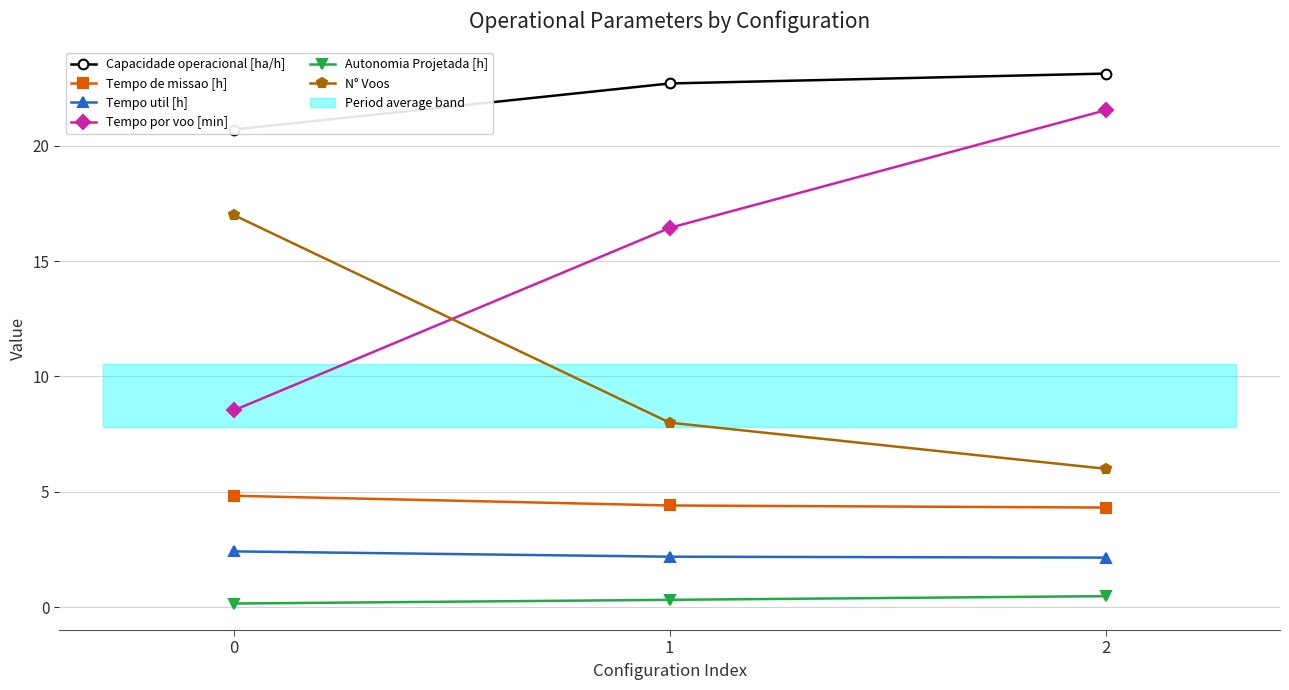

Reading right to left, list all the values displayed in this chart.

Capacidade operacional [ha/h]: 23.1	22.7	20.7
Tempo de missao [h]: 4.3	4.4	4.8
Tempo util [h]: 2.1	2.2	2.4
Tempo por voo [min]: 21.5	16.4	8.5
Autonomia Projetada [h]: 0.5	0.3	0.2
N° Voos: 6.0	8.0	17.0